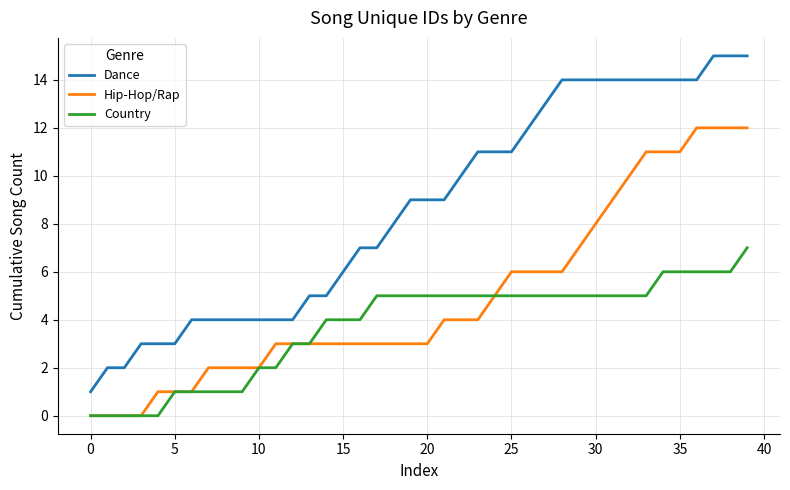

What is the sum of all Hip-Hop/Rap values?

197